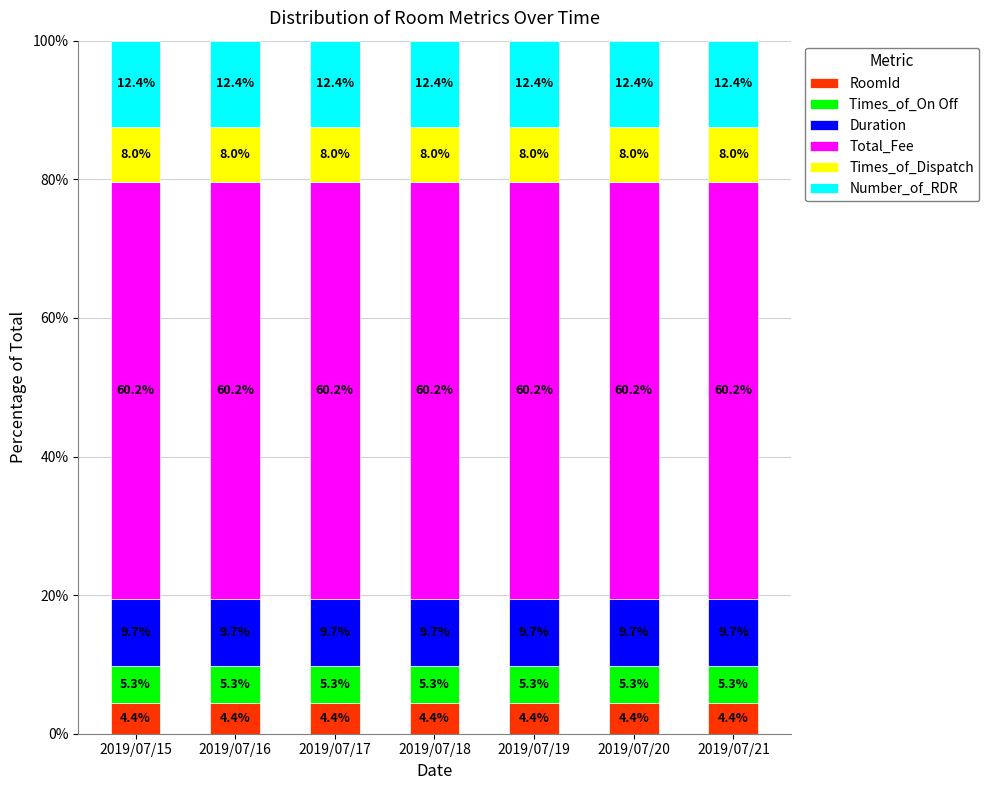

Is it true that RoomId equals 4.4 at 2019/07/15?

True